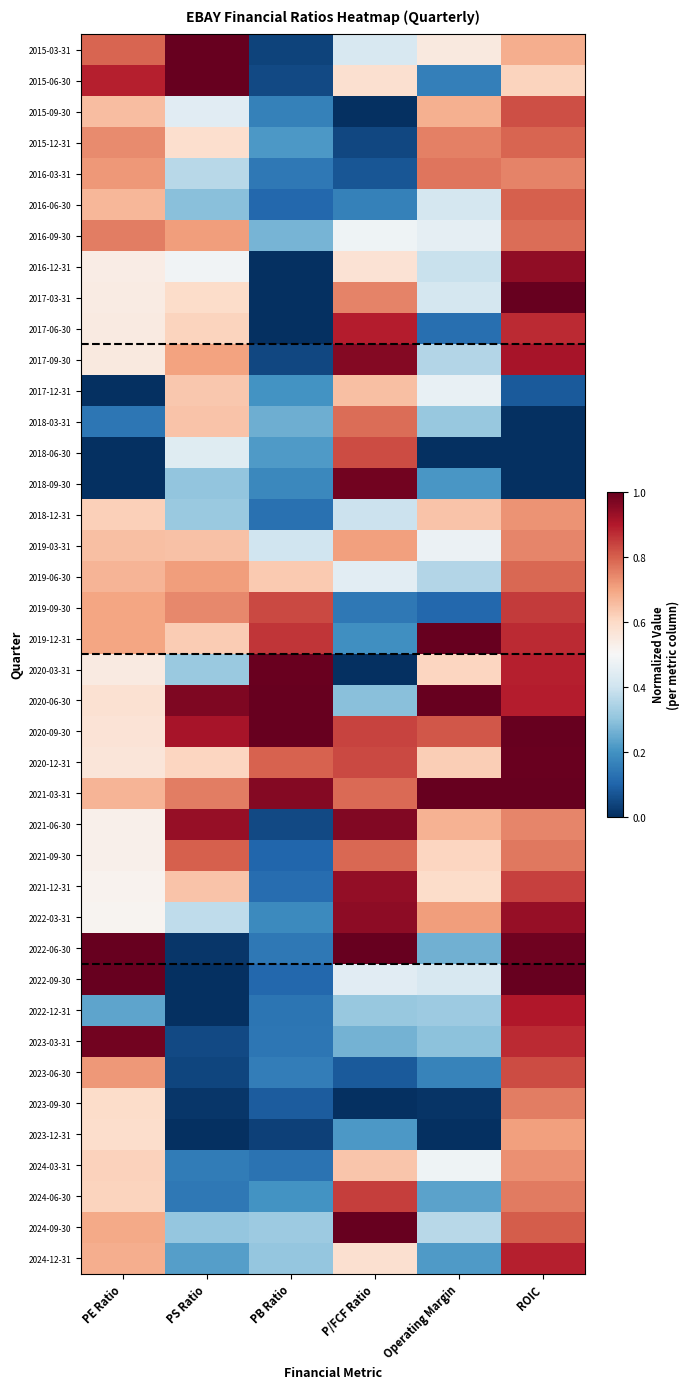

How many data points does each series have?

6